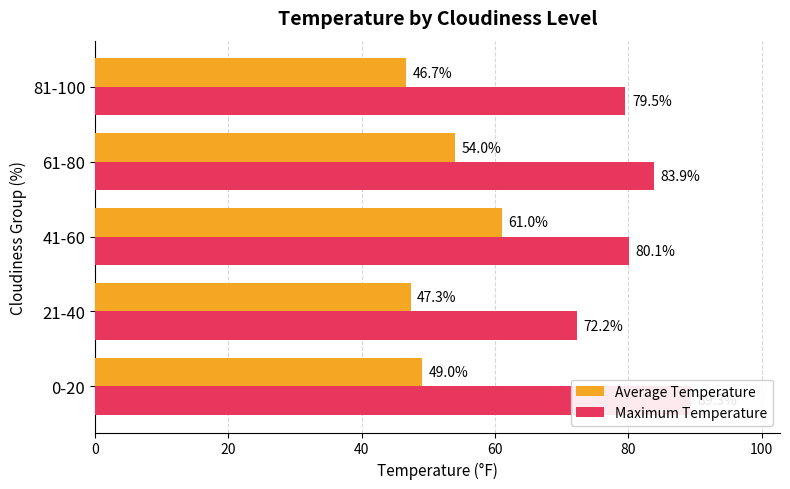

Is it true that Average Temperature equals 83.0 at 81-100?

False